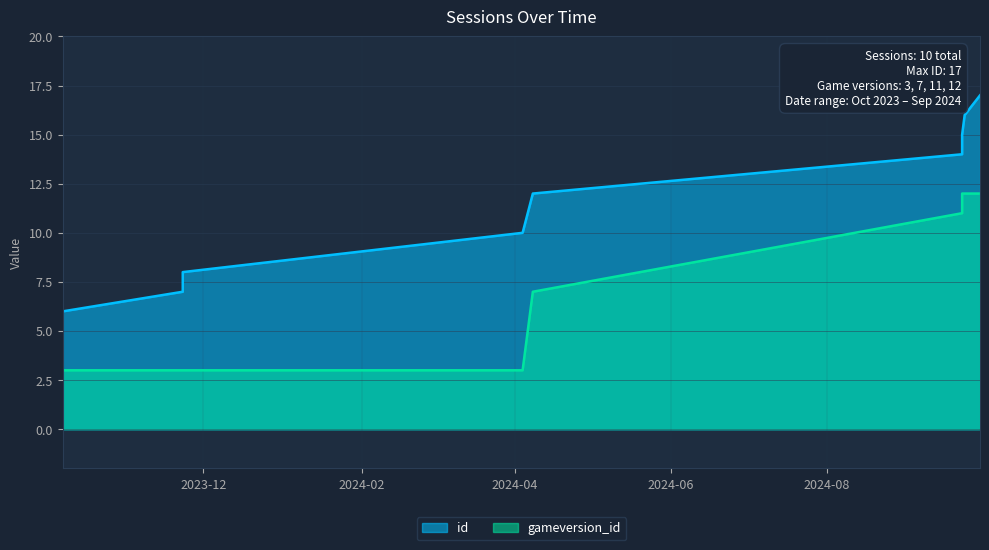

Rank the series at 2024-09-23 from highest to lowest value.

id, gameversion_id